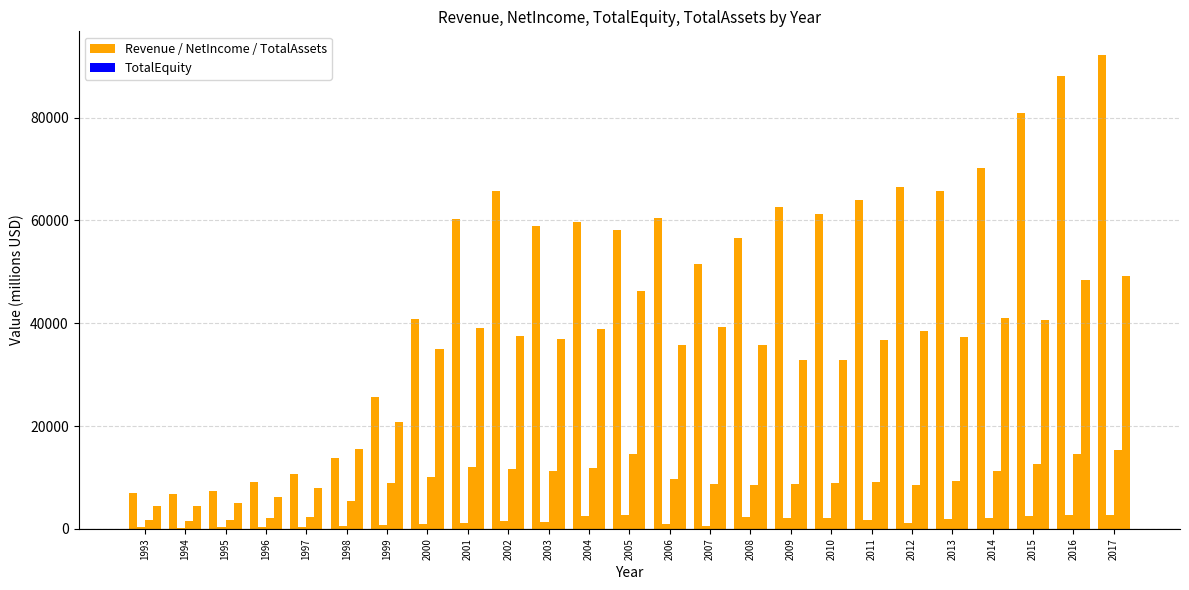

How many groups of bars are there?

25